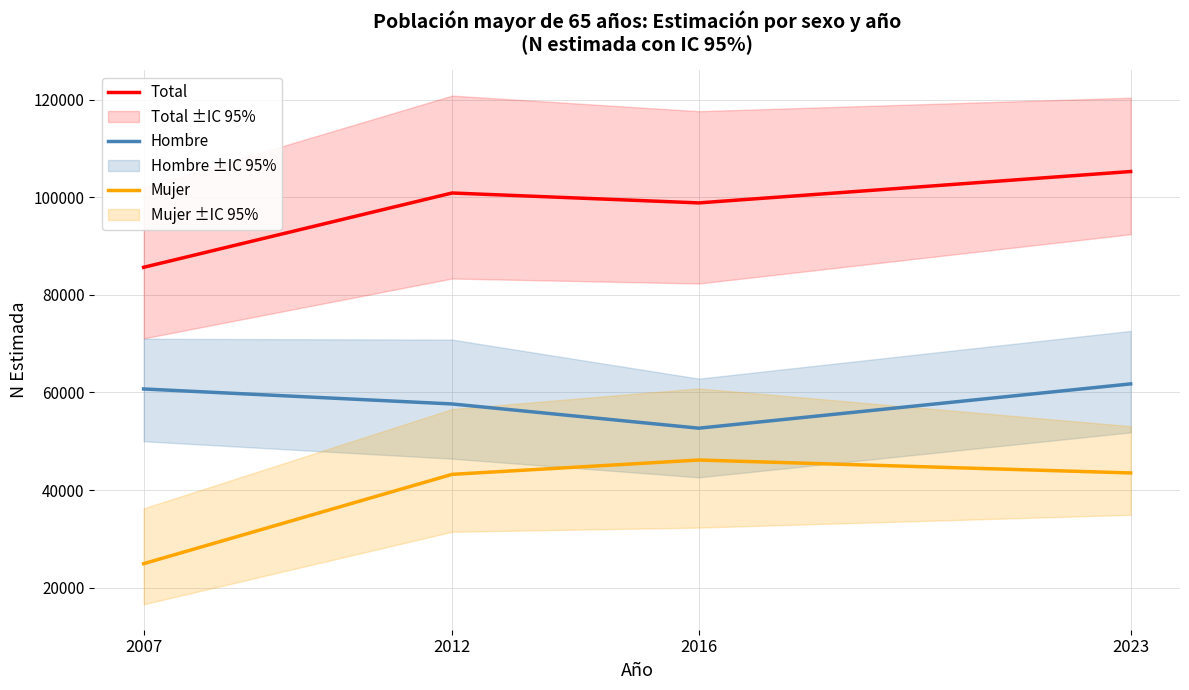

What is the difference between the maximum and minimum values in the Hombre series?

9075